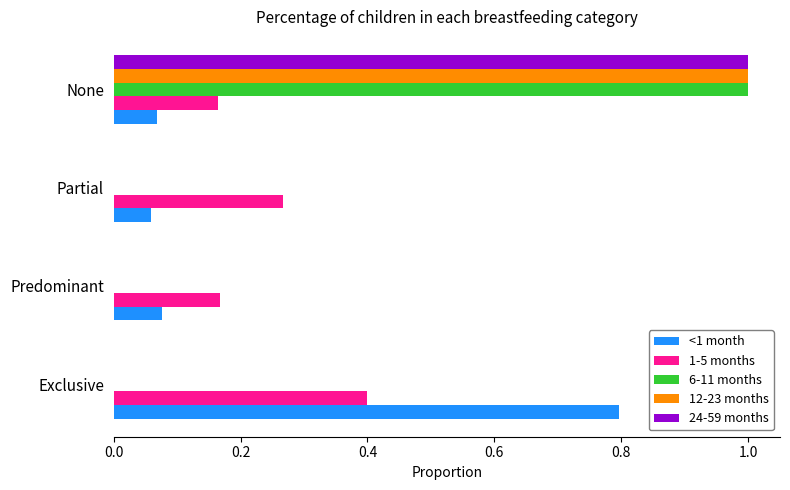

What is the maximum value for <1 month?

0.8